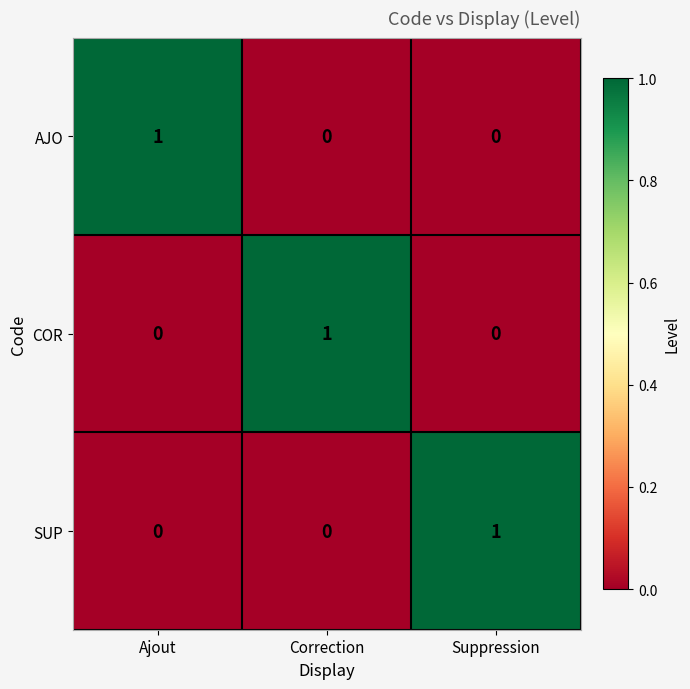

How many COR values are between 0 and 1?

3